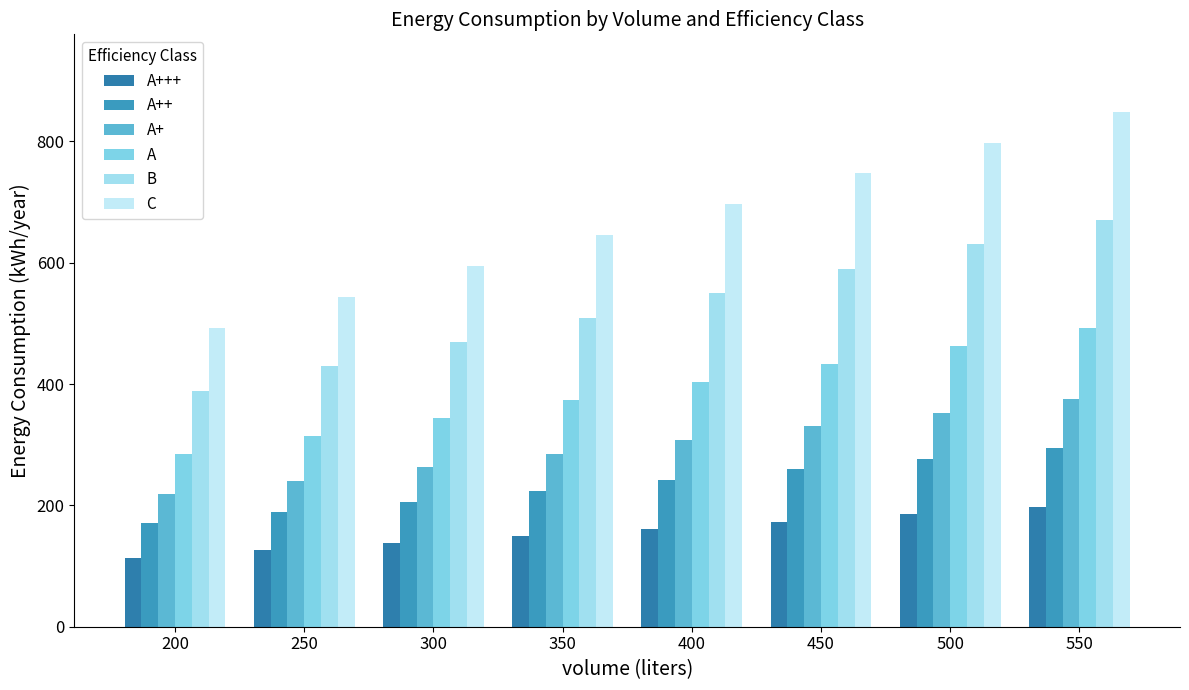

List the labels in order of A value, largest first.

550, 500, 450, 400, 350, 300, 250, 200